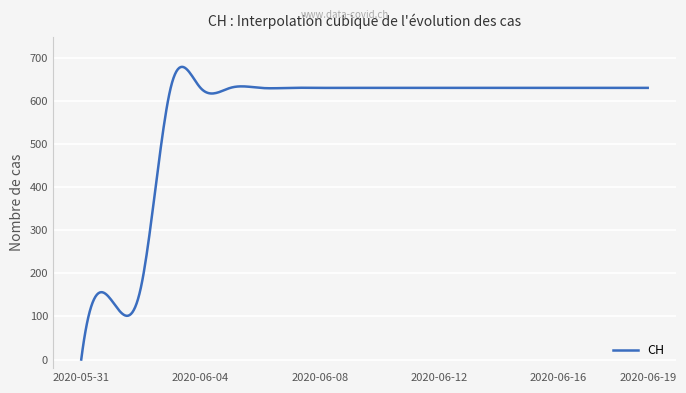

What is the difference between the second highest and second lowest values?

654.8